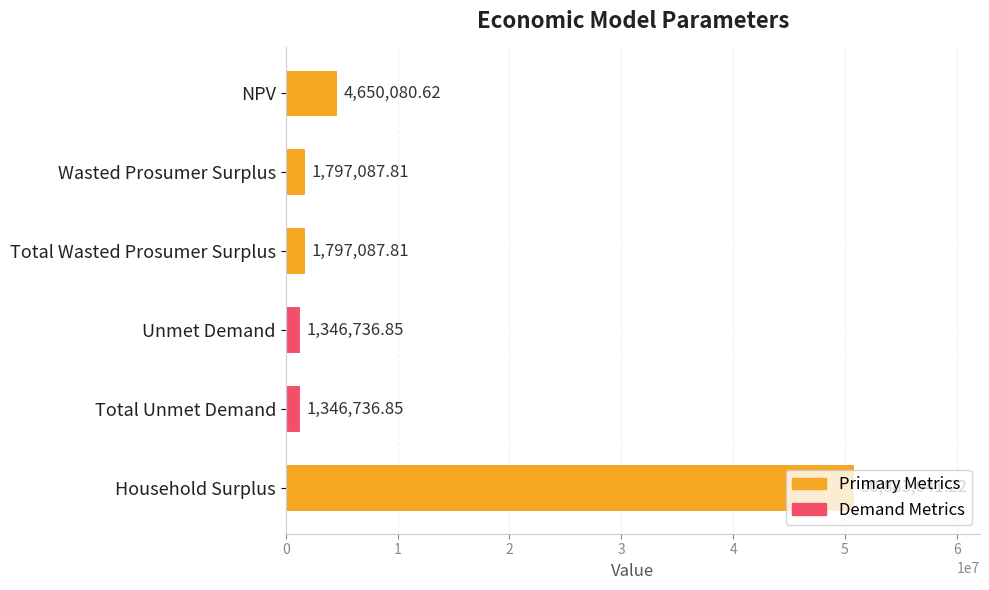

How many bars are there in total?

6